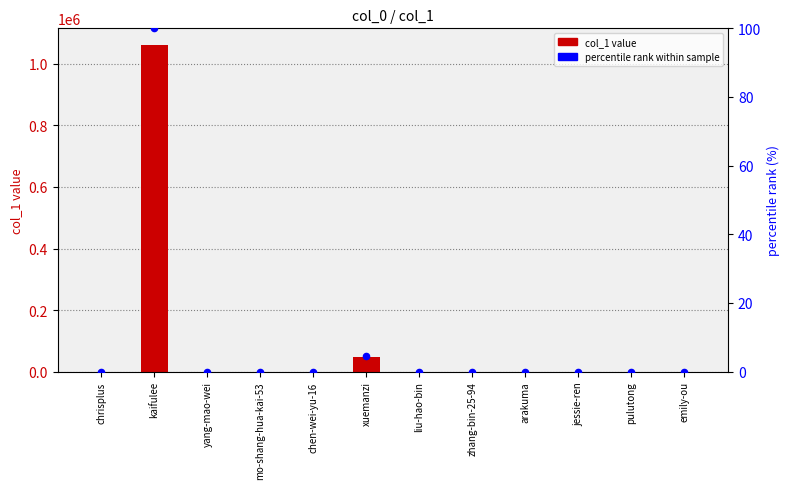

Which series contains the highest Y value?

col_1